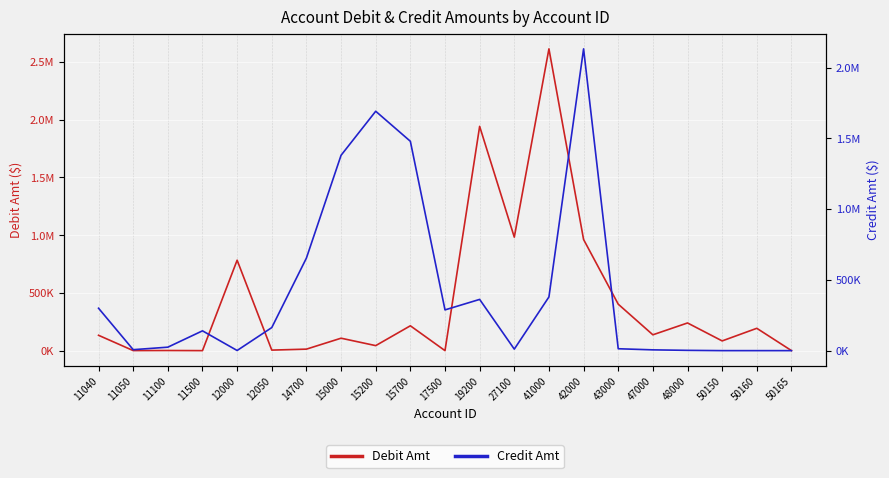

How many series are shown in this chart?

2